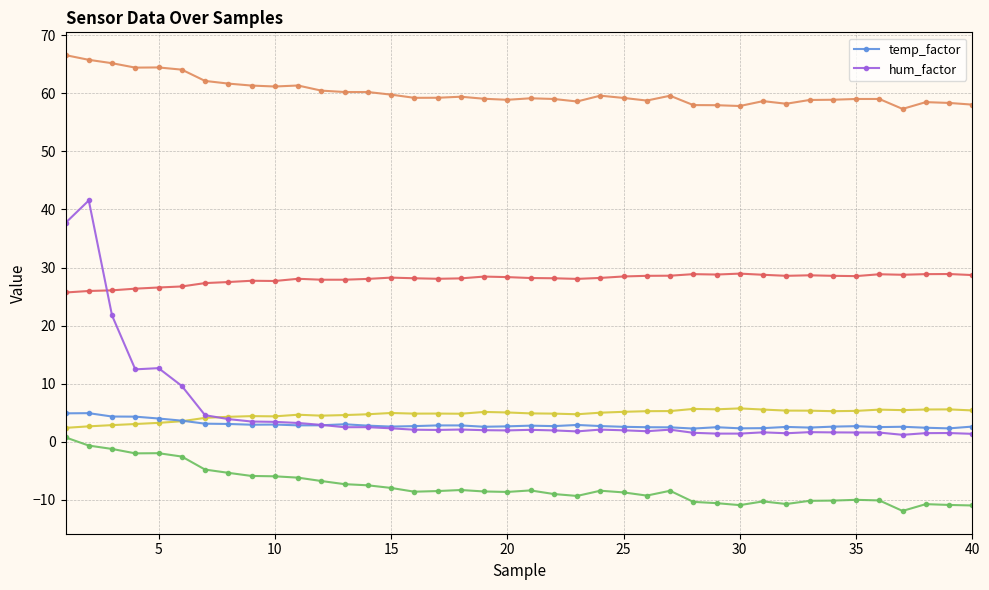

What is the lowest value of the temp_factor series?

2.3